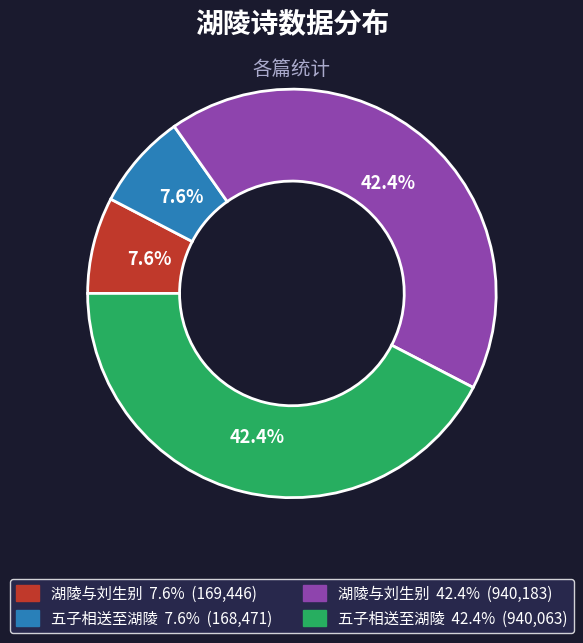

Does any single category account for the majority?

No